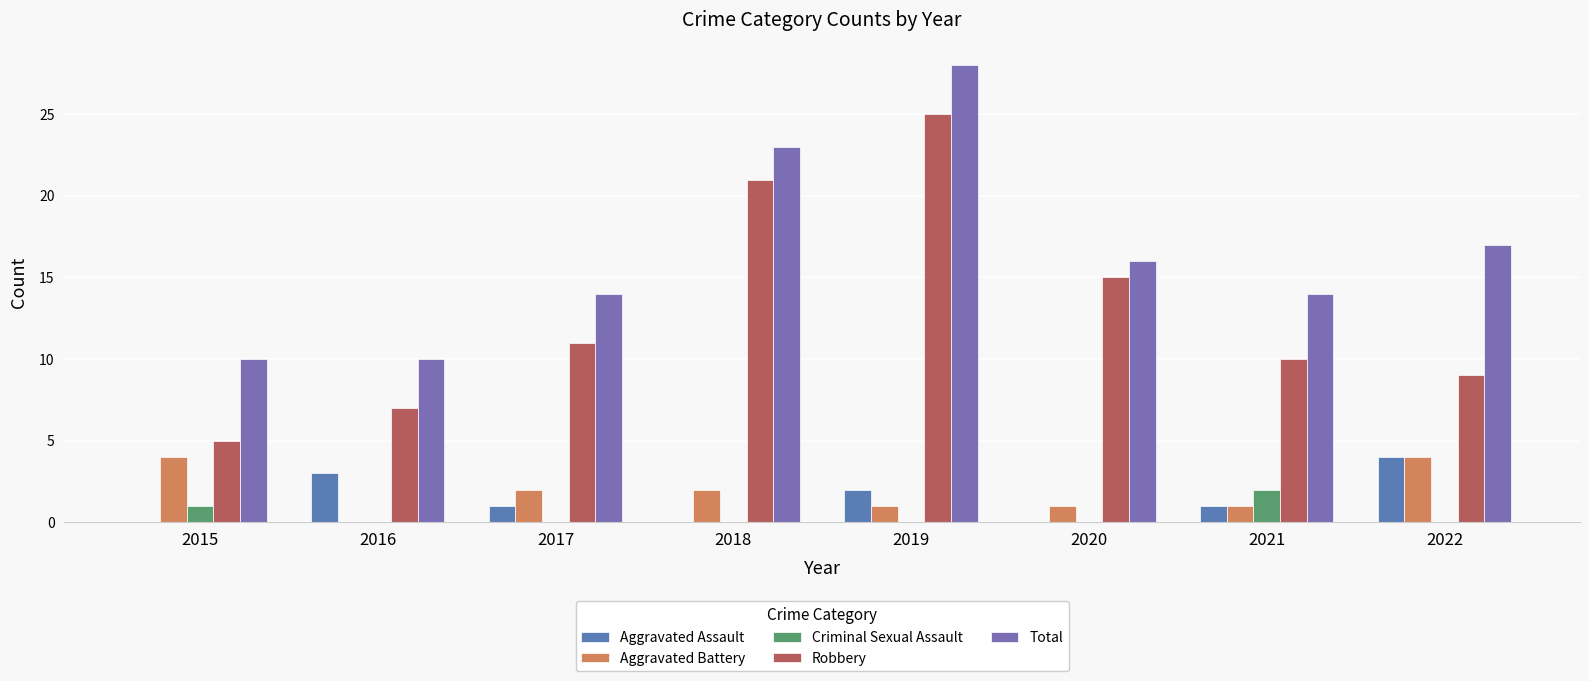

Reading left to right, transcribe all the data shown in this chart.

Aggravated Assault: 2015=0	2016=3	2017=1	2018=0	2019=2	2020=0	2021=1	2022=4
Aggravated Battery: 2015=4	2016=0	2017=2	2018=2	2019=1	2020=1	2021=1	2022=4
Criminal Sexual Assault: 2015=1	2016=0	2017=0	2018=0	2019=0	2020=0	2021=2	2022=0
Robbery: 2015=5	2016=7	2017=11	2018=21	2019=25	2020=15	2021=10	2022=9
Total: 2015=10	2016=10	2017=14	2018=23	2019=28	2020=16	2021=14	2022=17